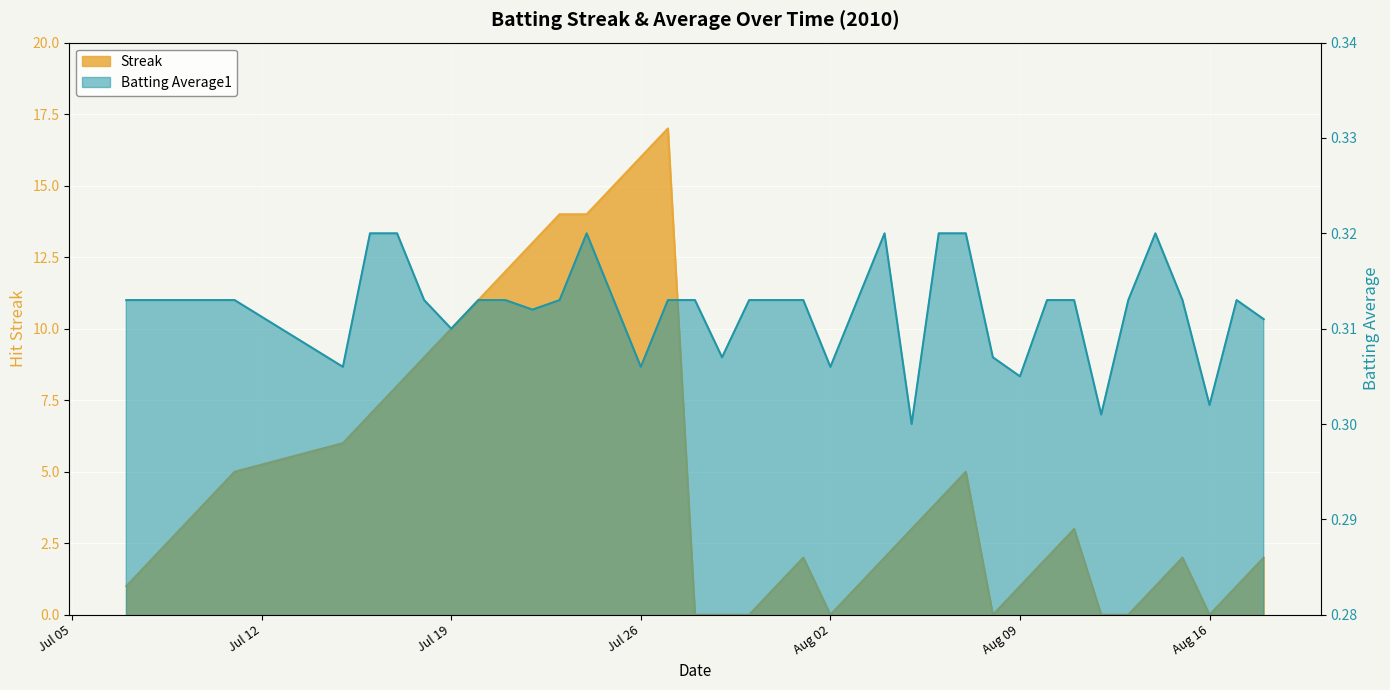

Where is the first local maximum for Batting Average1?

2010-07-24